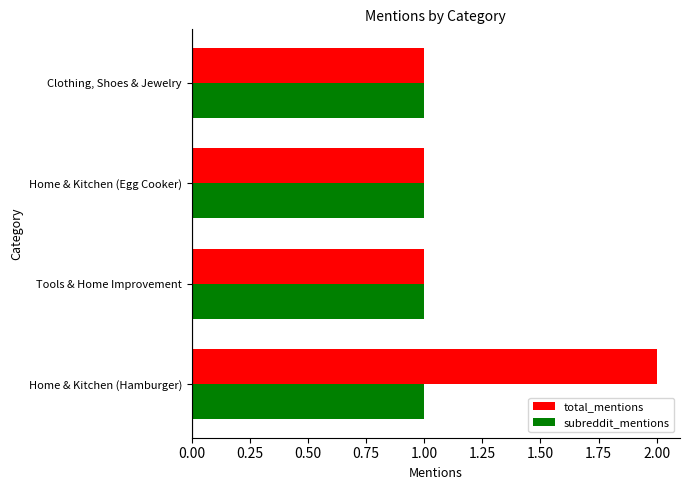

Count the total_mentions values in the range 1 to 2.

4